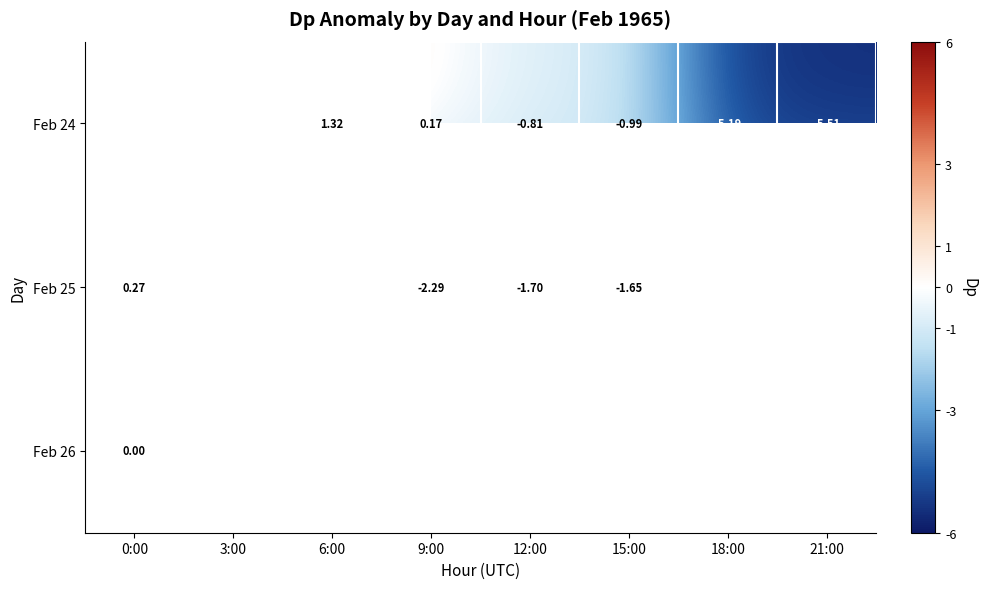

Which has a higher value, 12:00 or 0:00?

0:00